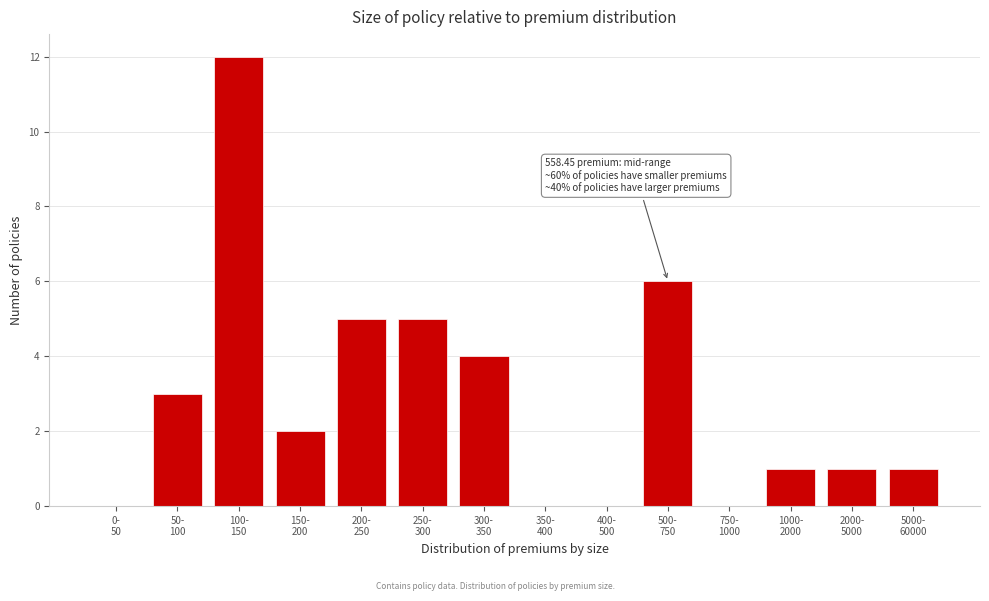

What is the maximum value shown in the chart?

12